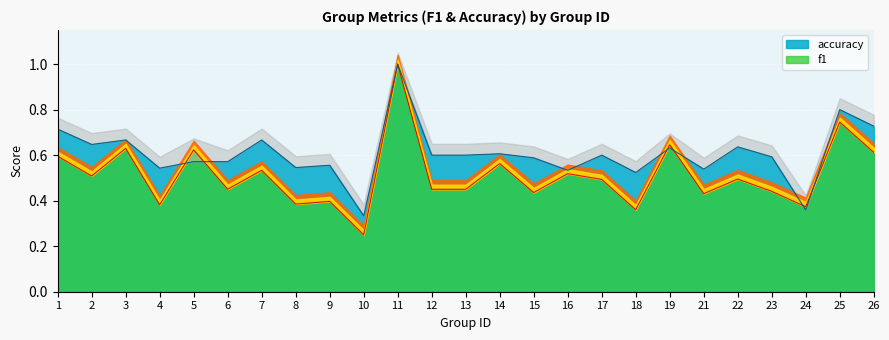

The accuracy series shows 0.4 at 12. True or false?

False